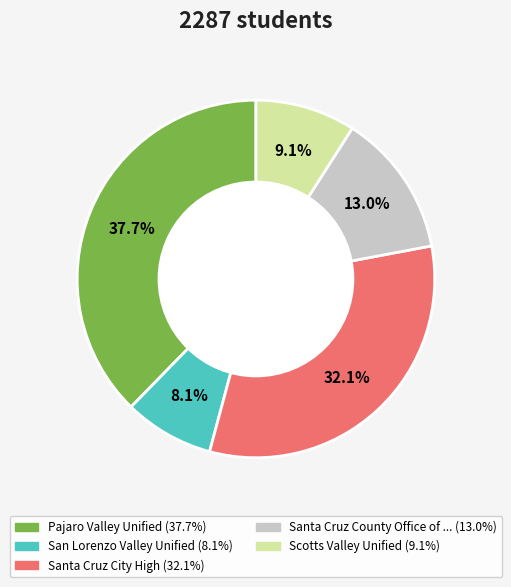

Is there a majority slice in this chart?

No